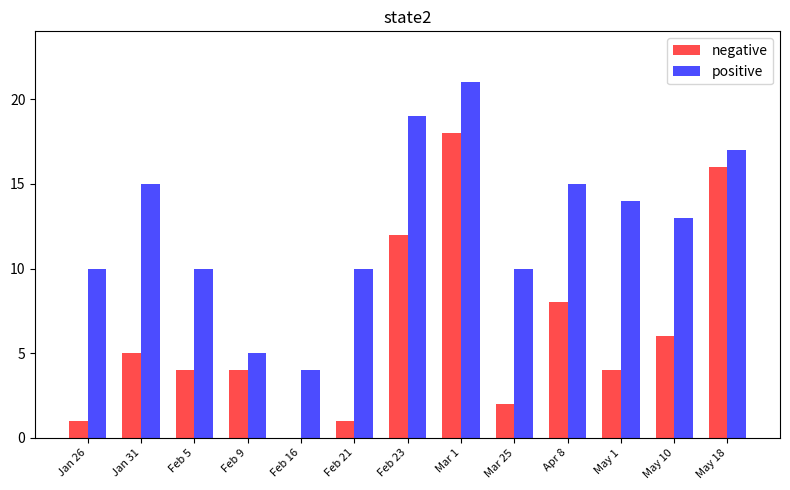

Which label corresponds to the largest value in the chart?

Mar 1